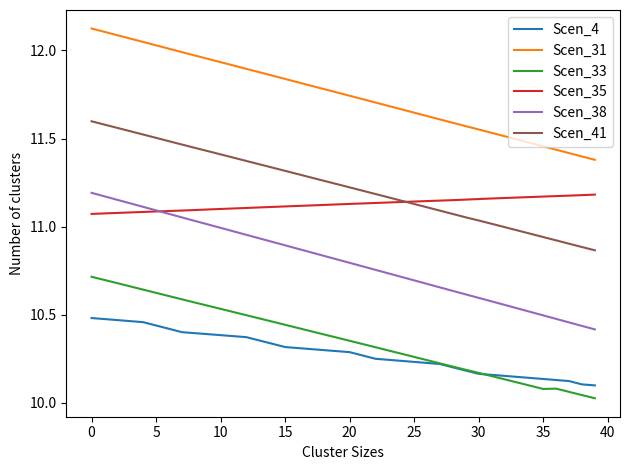

True or false: Scen_4 and Scen_41 intersect in this chart.

False